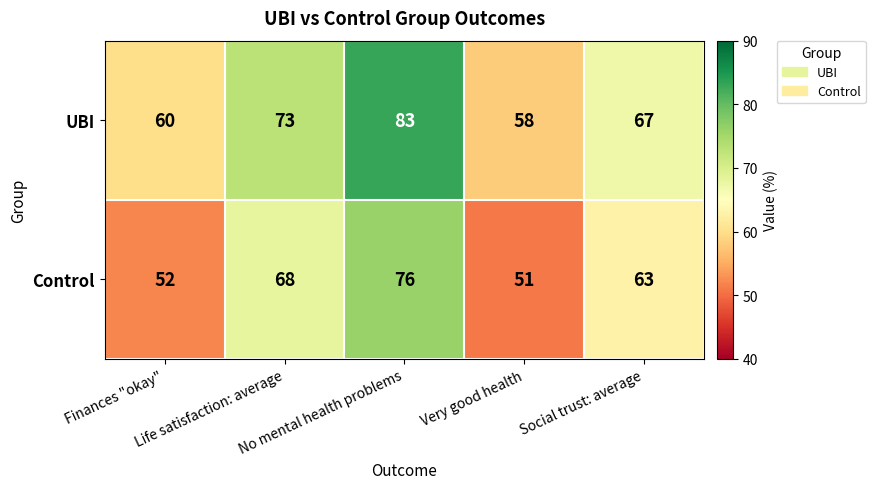

What is the minimum value shown in the chart?

51